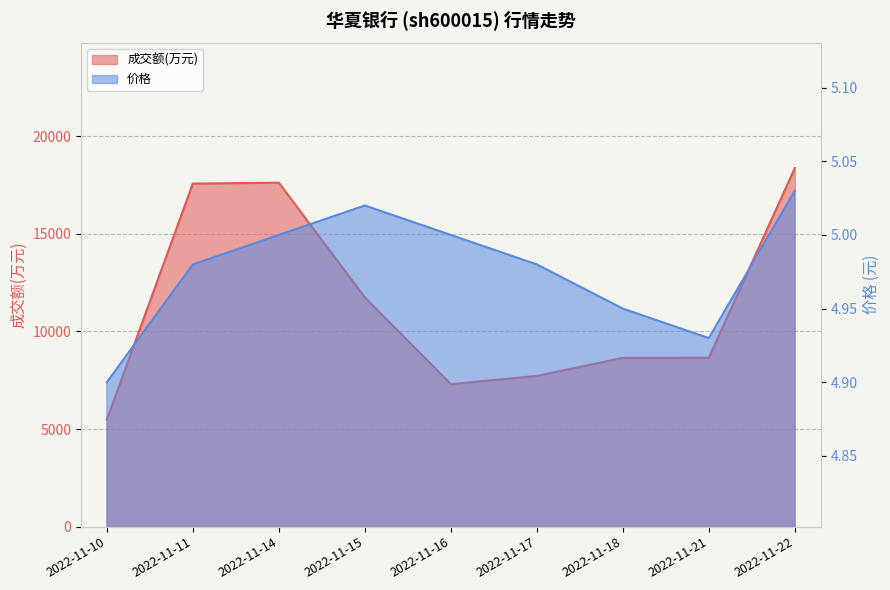

Read the 成交额(万元) value at 2022-11-18.

8648.0